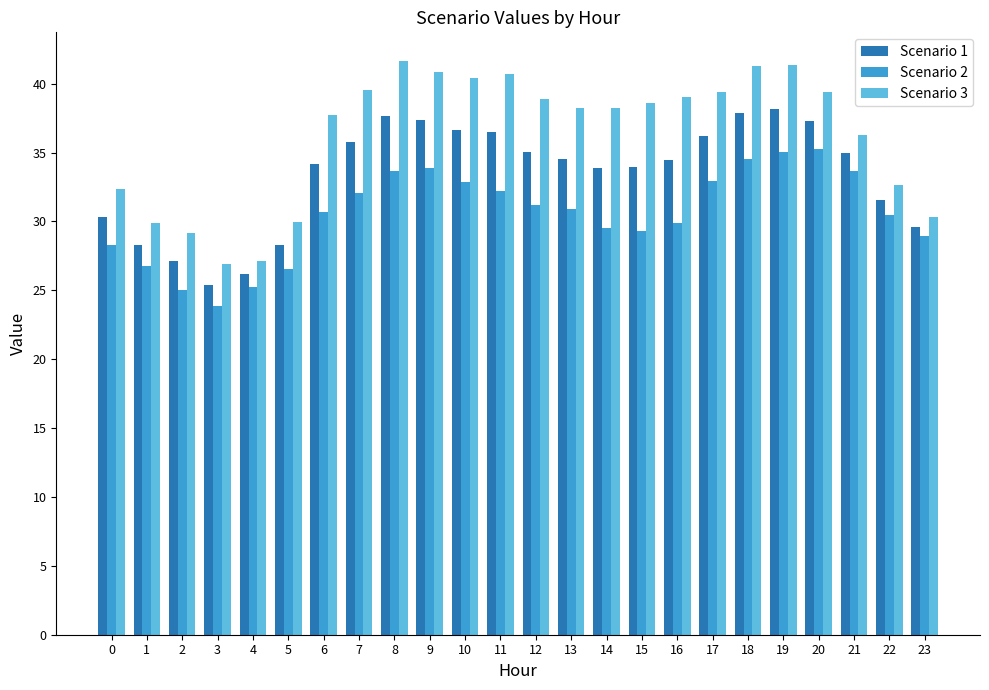

What is the total value across all series at 20?

111.9